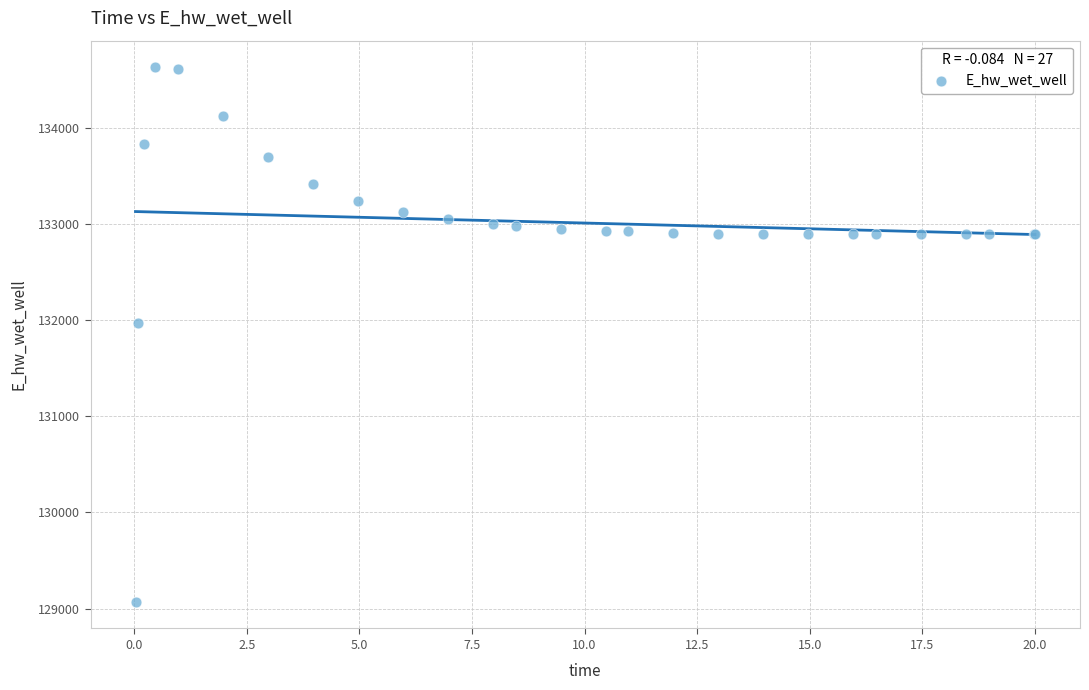

What Y value in the scatter plot is closest to 131849?

131970.0